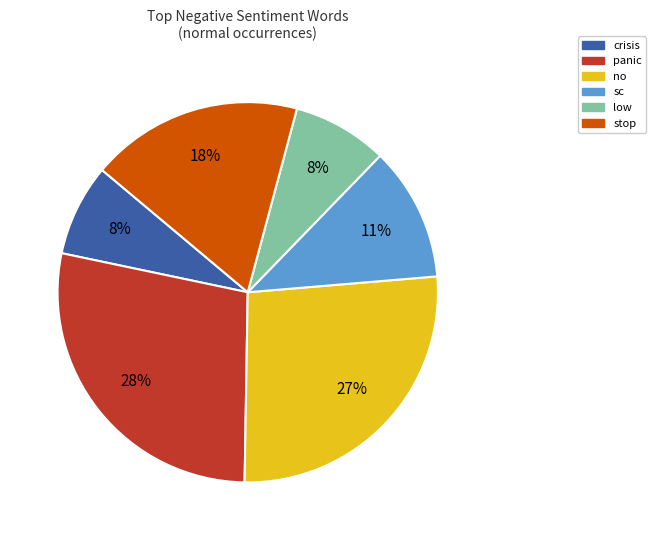

Is there any slice that represents more than half of the pie?

No